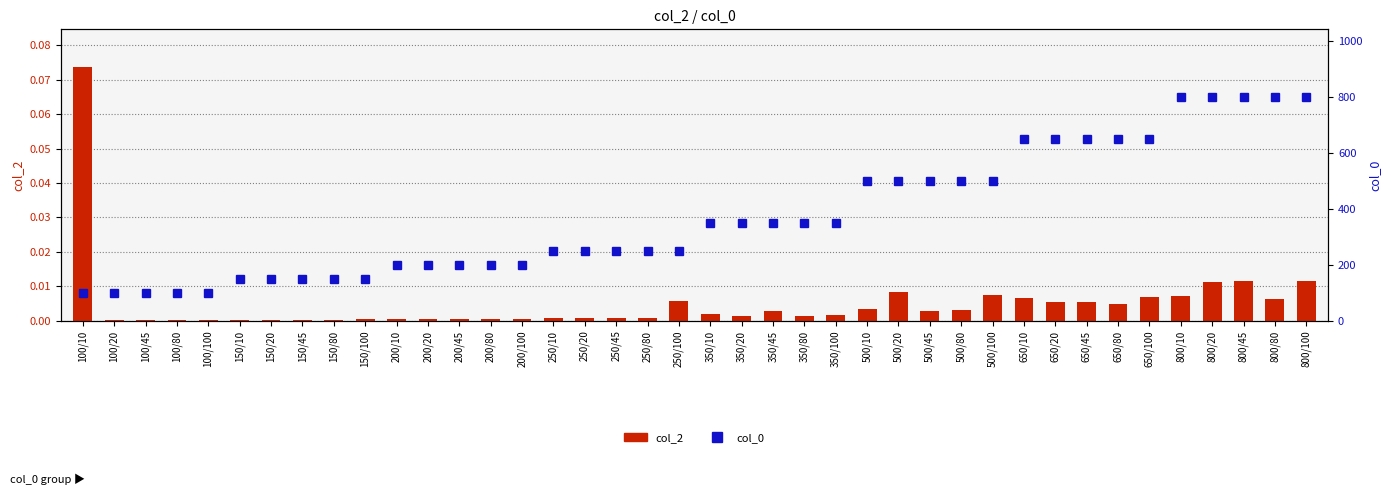

List the series in order of their peak value, lowest first.

col_2, col_0